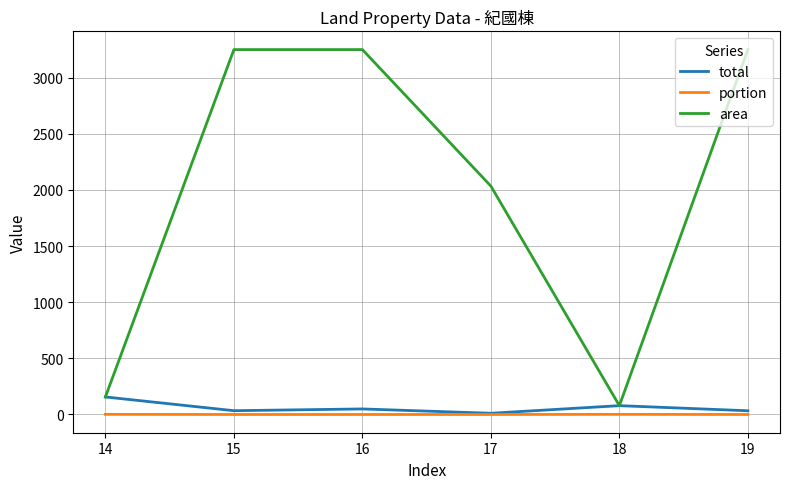

True or false: area and portion cross at least once.

False